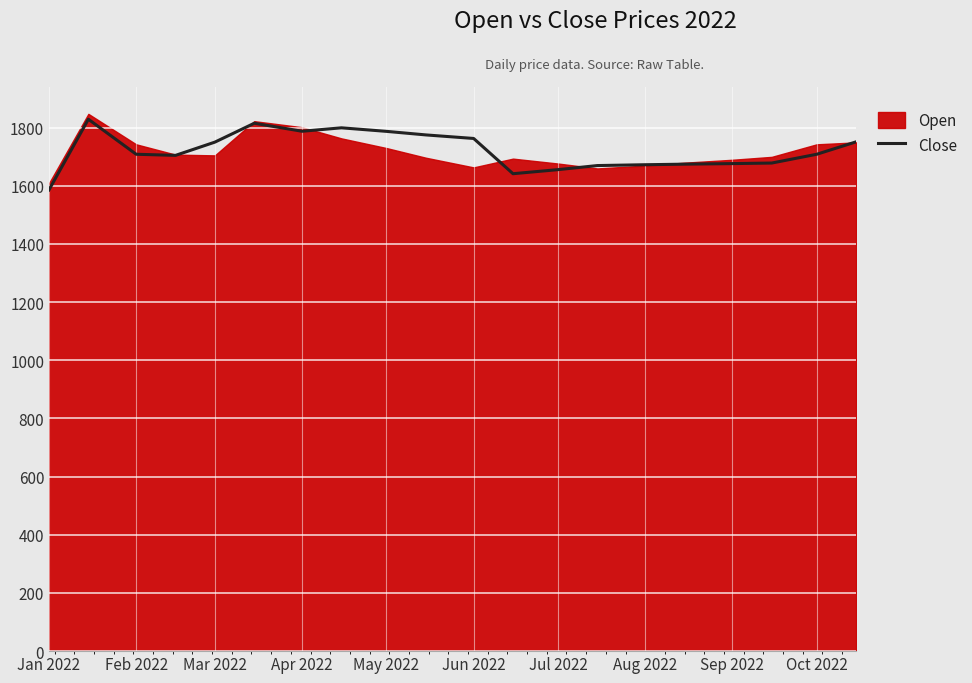

What is the maximum value for Close?

1828.8